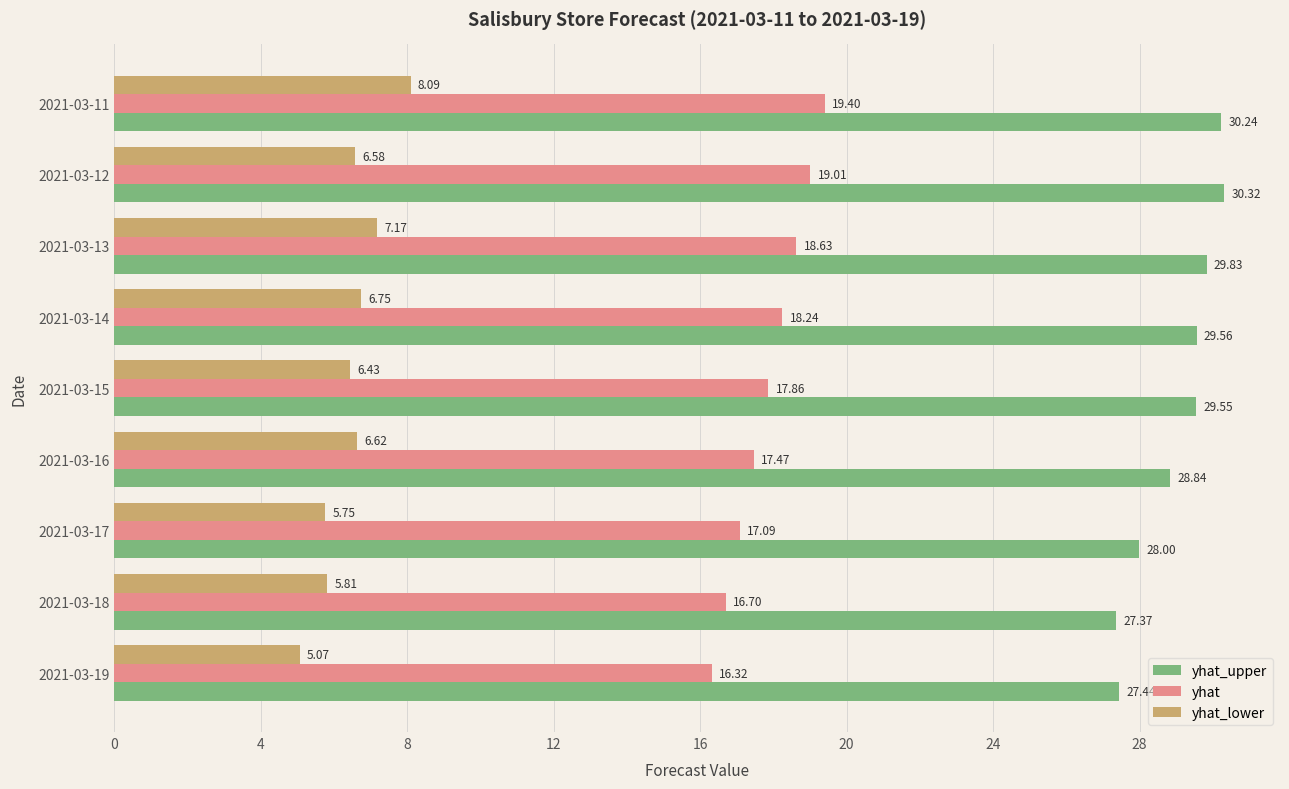

Which series has the widest spread of values?

yhat